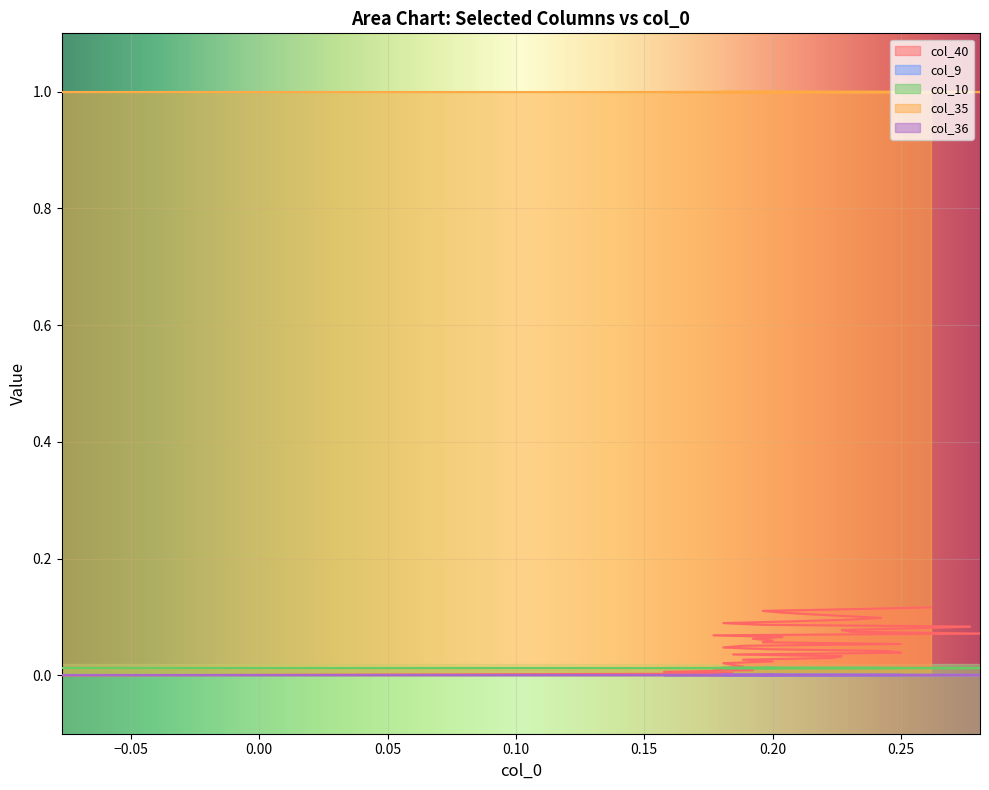

List the series in order of their peak value, lowest first.

col_9, col_36, col_10, col_40, col_35